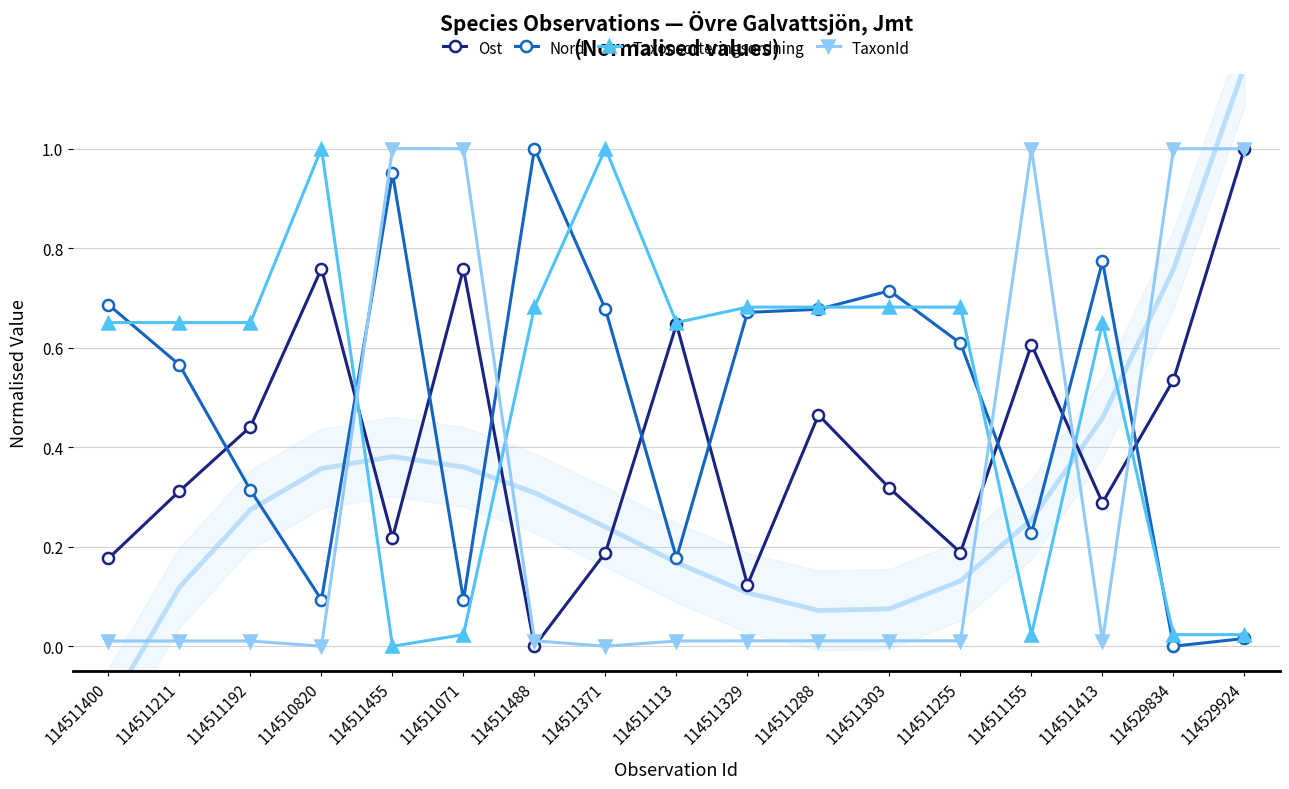

How many values in Ost are above zero?

16